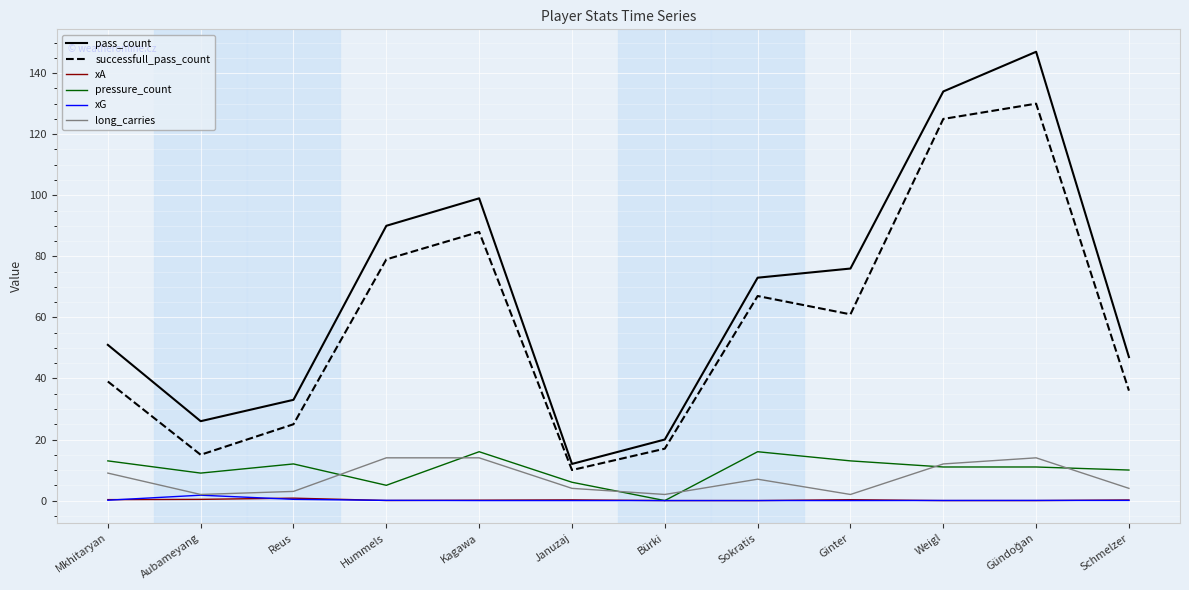

Which series has the widest spread of values?

pass_count